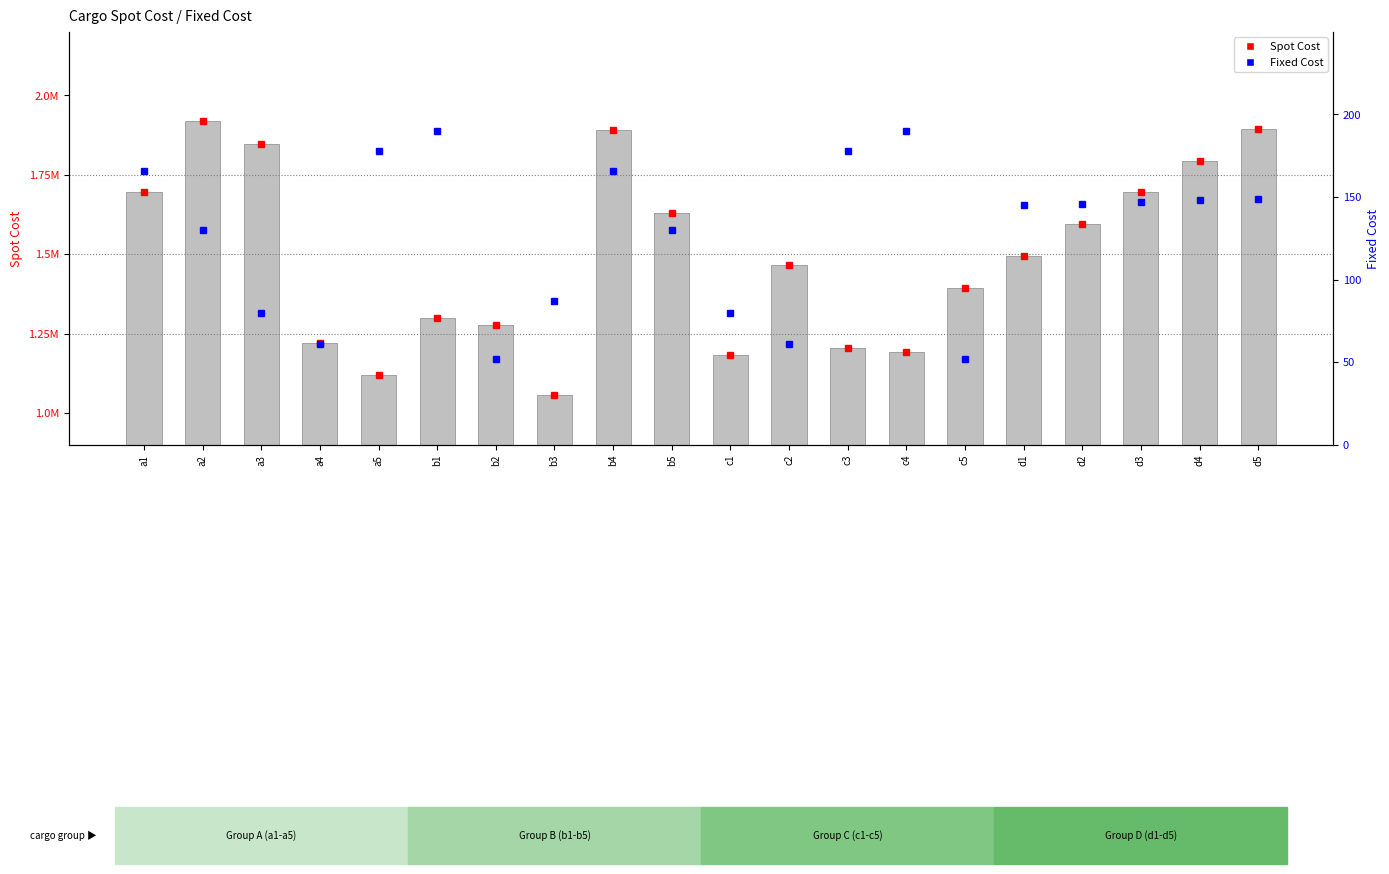

What is the average value of the Spot Cost marker series?

1493135